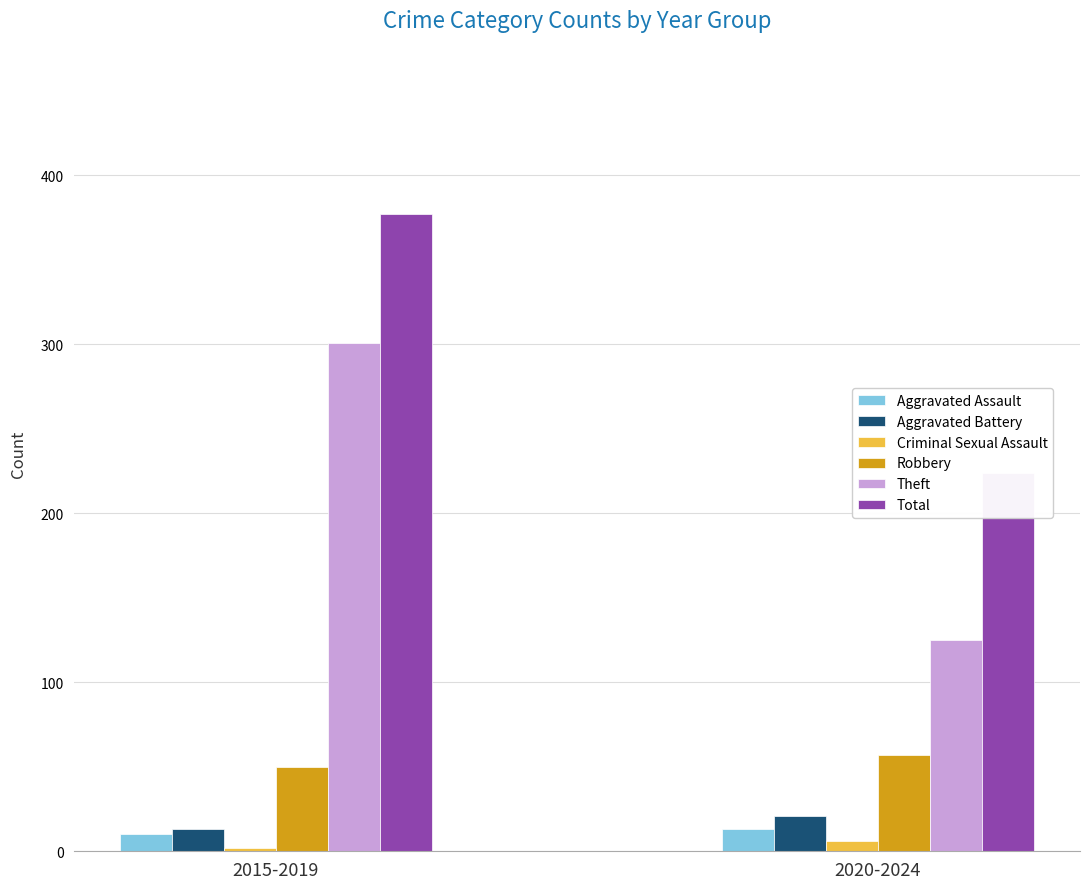

Which series has the largest total across all categories?

Total